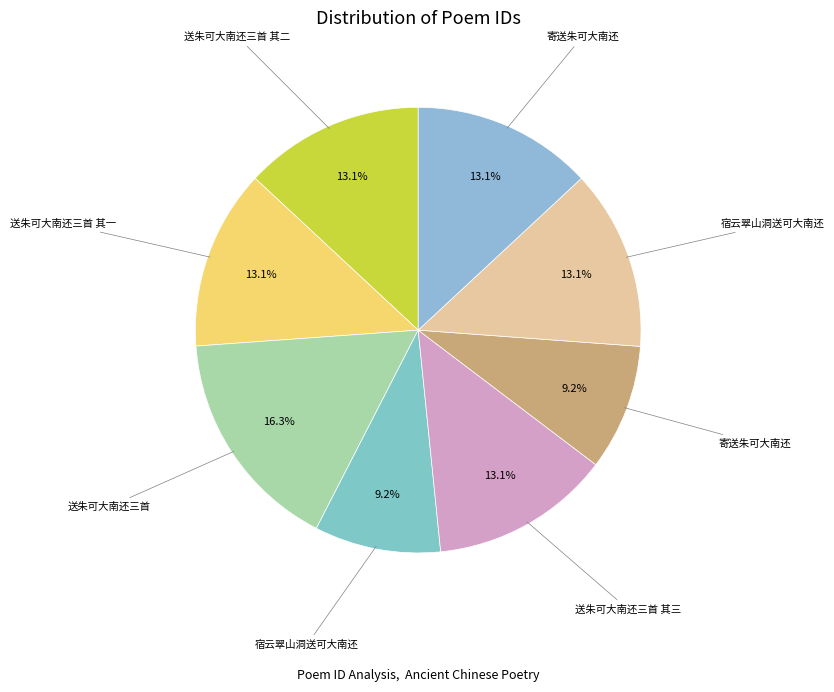

Count the number of slices in the pie.

8